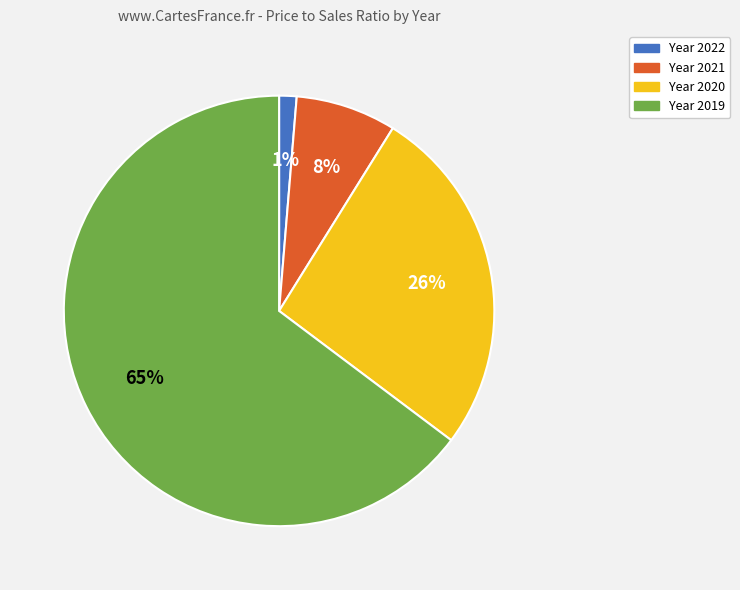

Is there a majority slice in this chart?

Yes